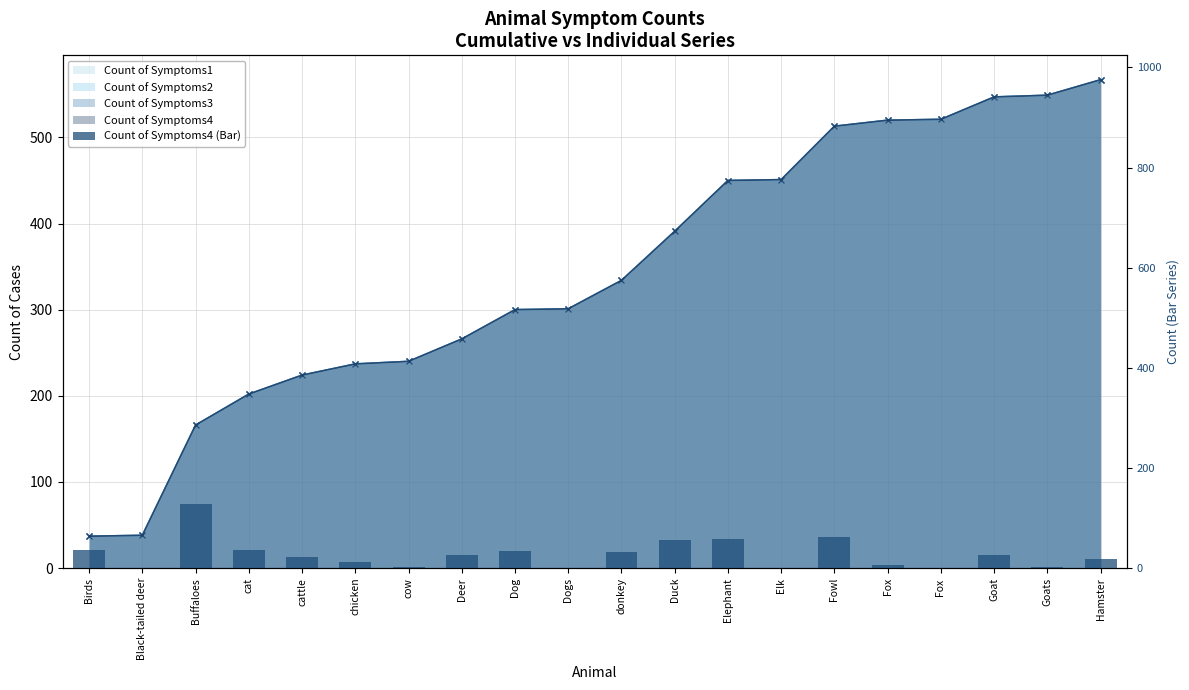

What is the value of the 10th bar from the left?

1